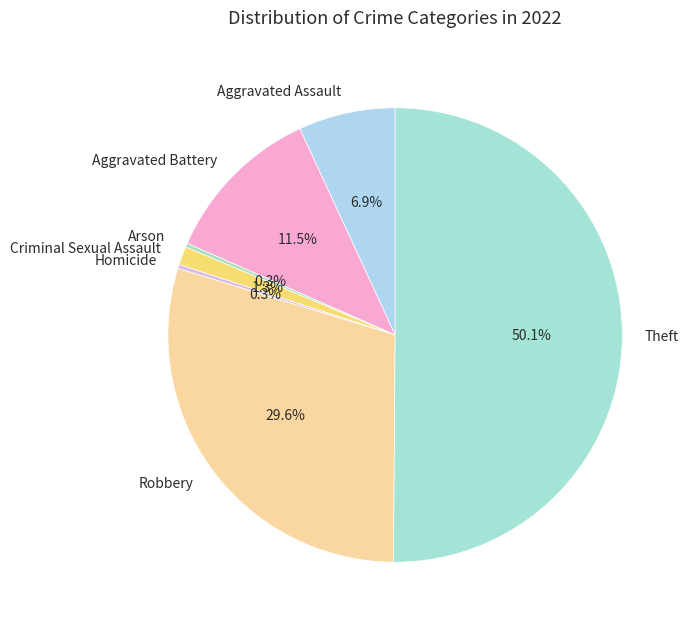

Which has a higher value, Aggravated Assault or Aggravated Battery?

Aggravated Battery